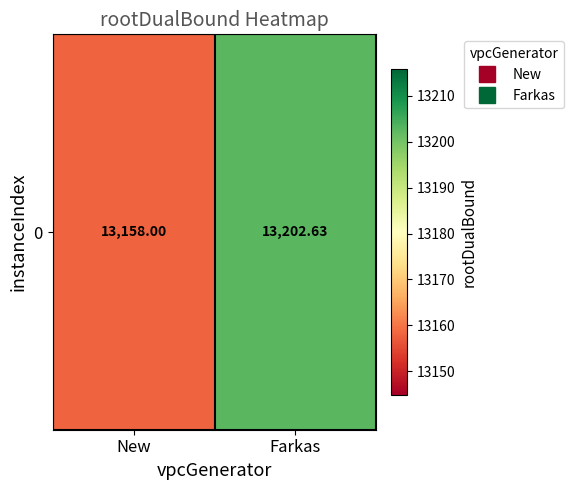

What is the change in value from New to Farkas?

+44.6